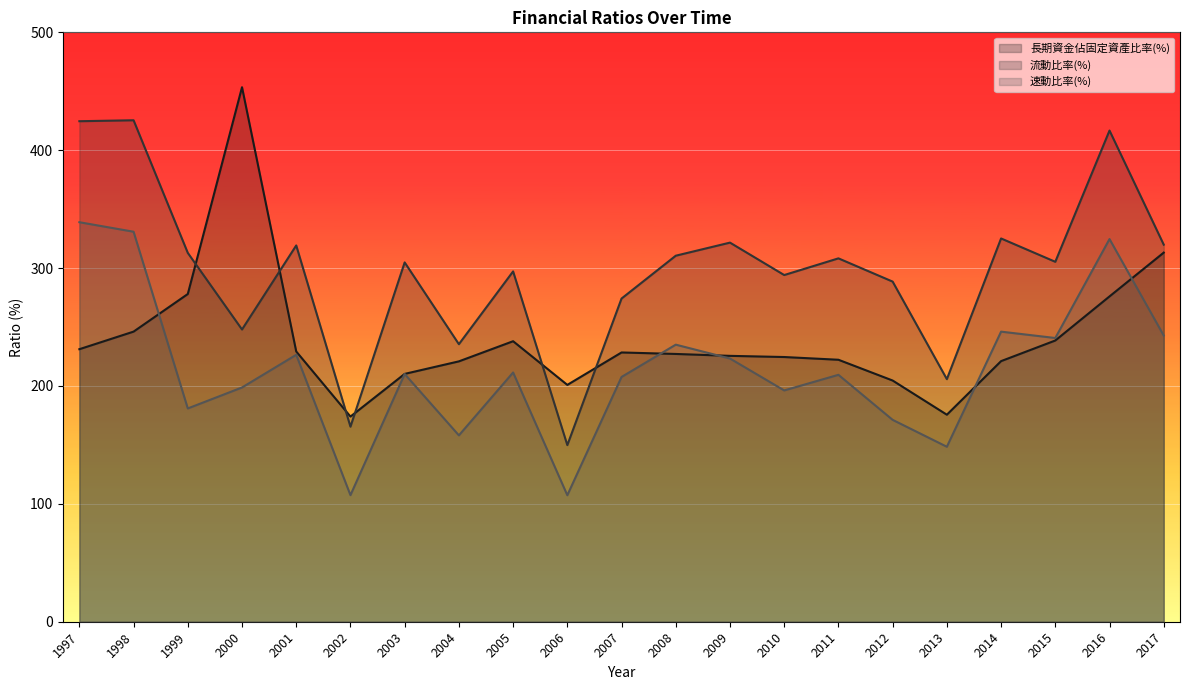

Which series ends up on top after the final intersection of 長期資金佔固定資產比率(%) and 流動比率(%)?

流動比率(%)